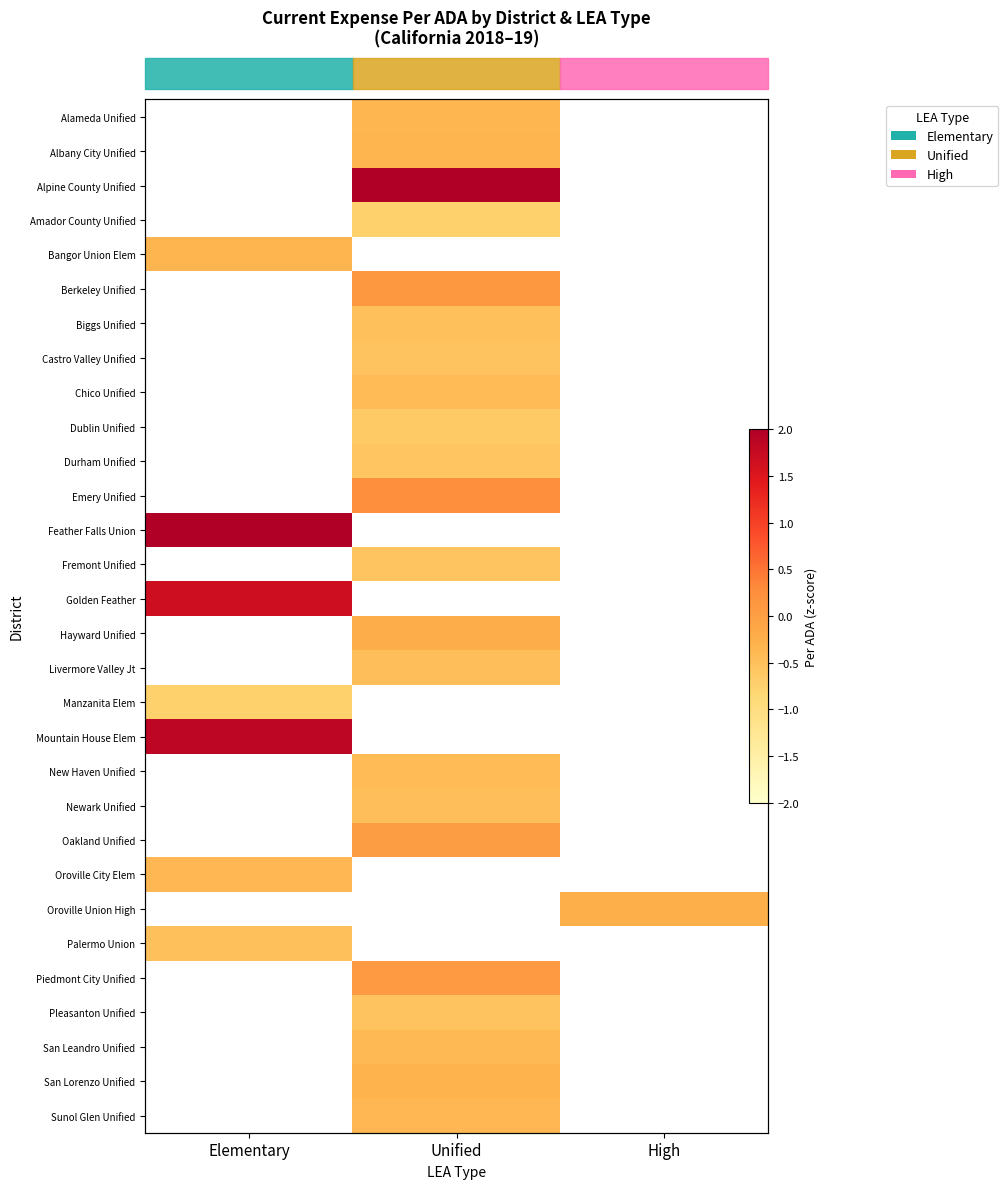

Which label corresponds to the smallest value in the chart?

Unified